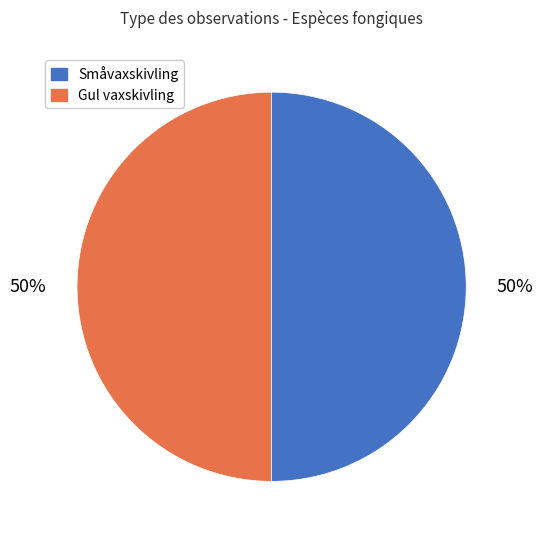

True or false: Gul vaxskivling accounts for 57% of the total.

False